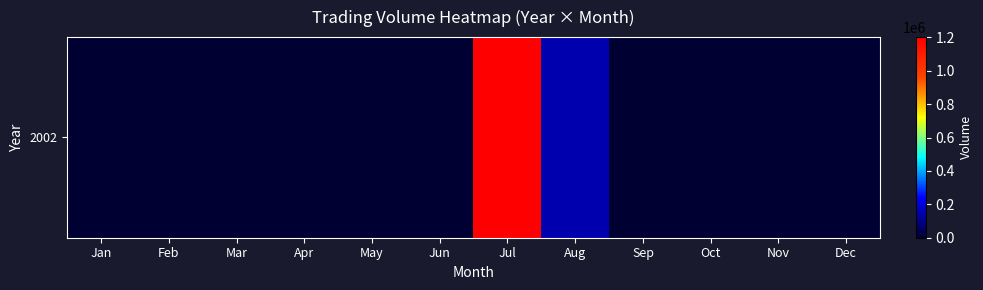

Reading left to right, list all the values displayed in this chart.

0	0	0	0	0	0	1201414	146300	0	0	0	0